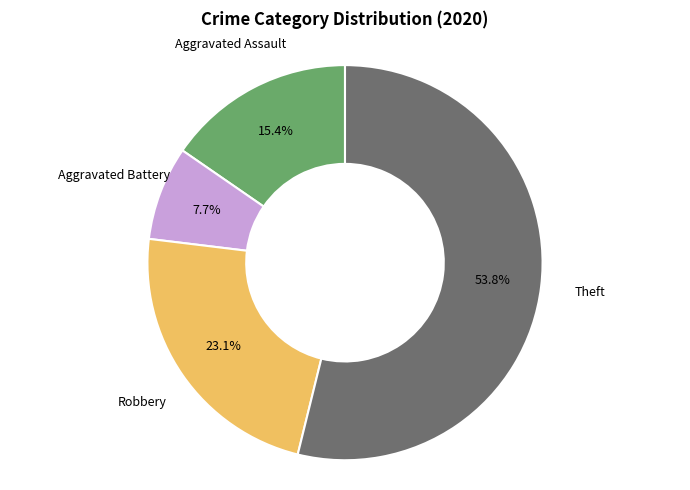

Is there any slice that represents more than half of the pie?

Yes